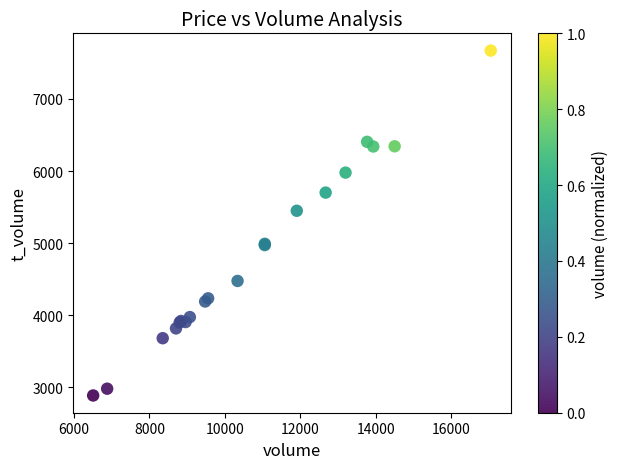

What Y value in the scatter plot is closest to 5280?

5450